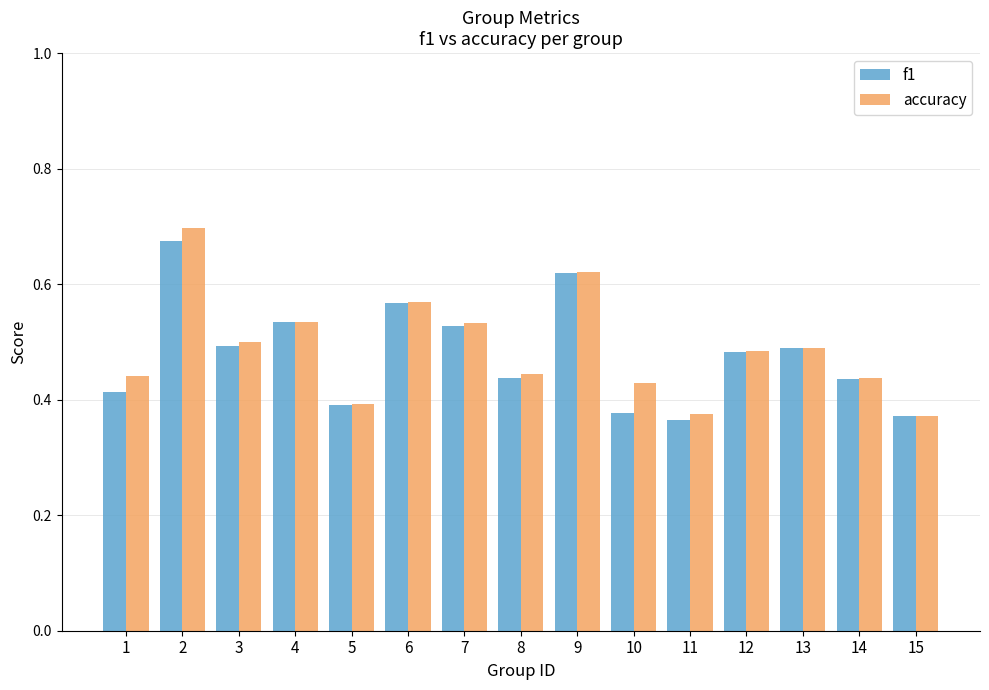

How many f1 values are between 0 and 1?

15